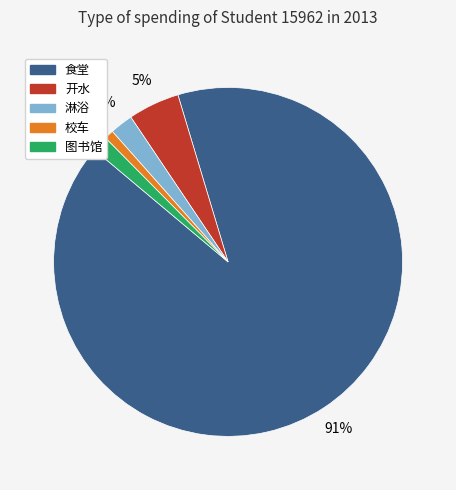

How many segments does this pie chart have?

5